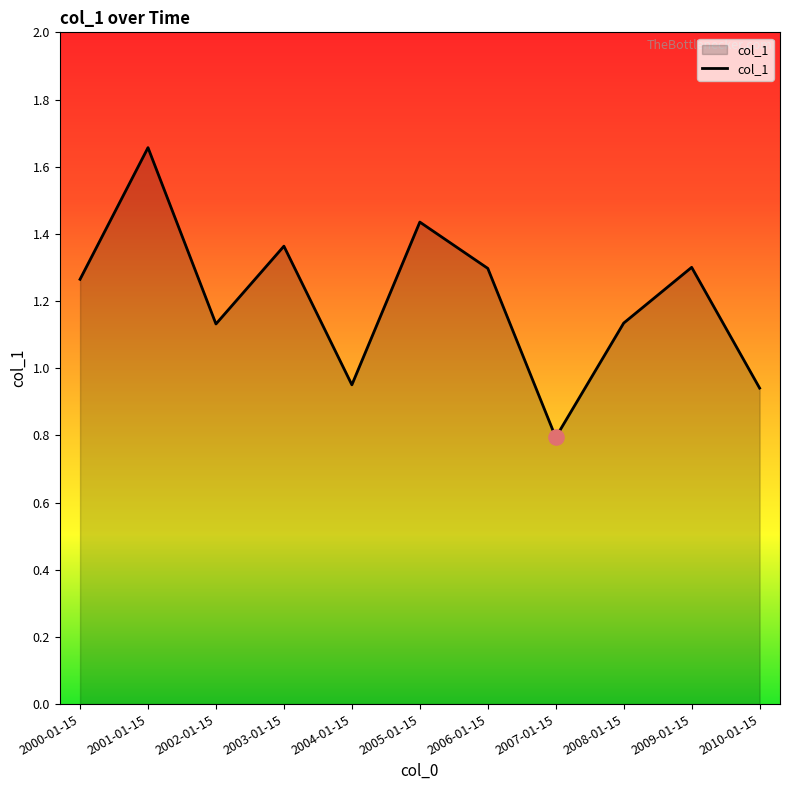

What is the change in value from 2003-01-15 to 2006-01-15?

-0.1